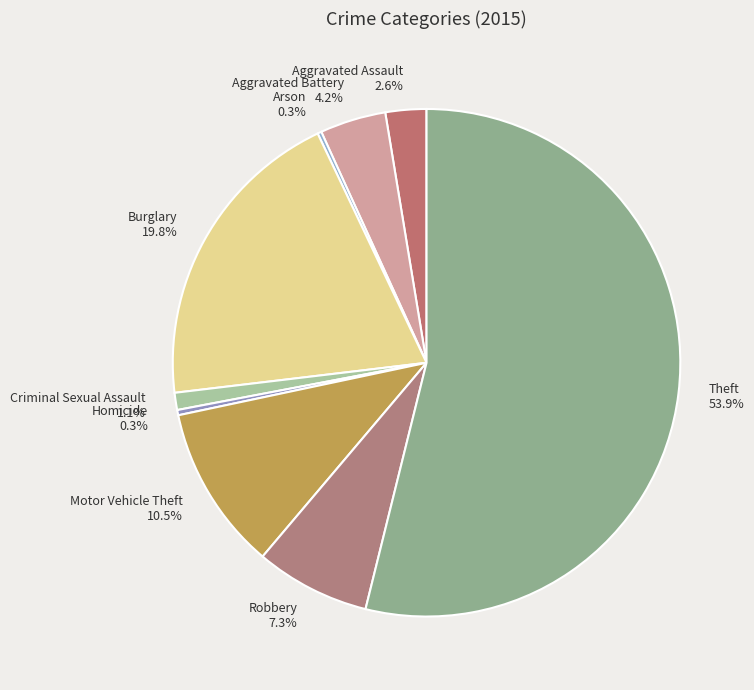

What percentage is the Aggravated Battery slice, to the nearest percent?

4%